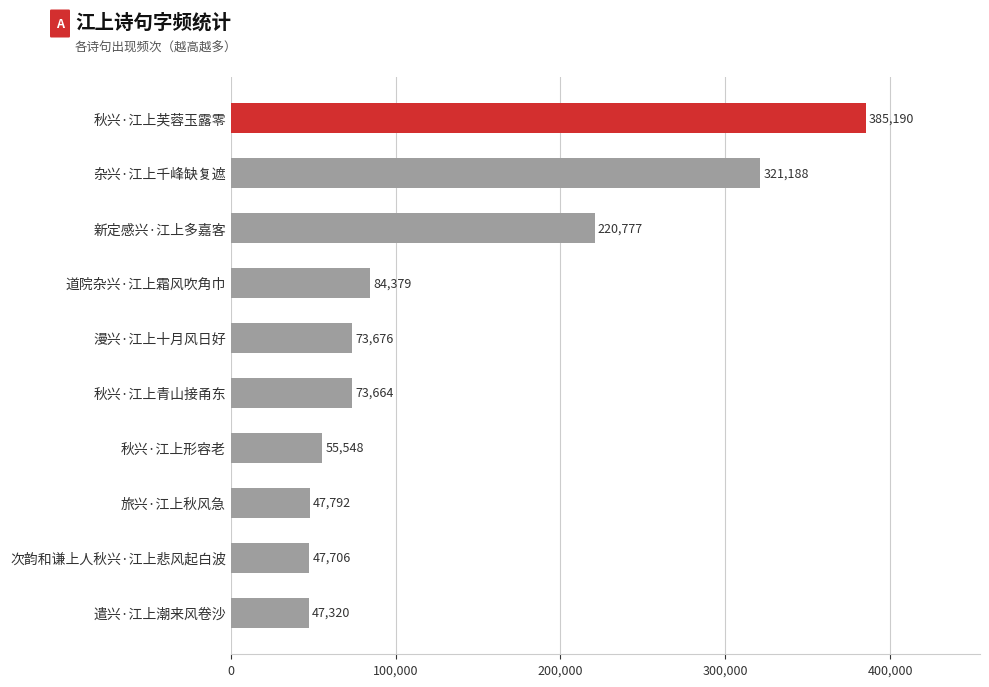

What is the label of the 2nd bar from the bottom?

次韵和谦上人秋兴·江上悲风起白波